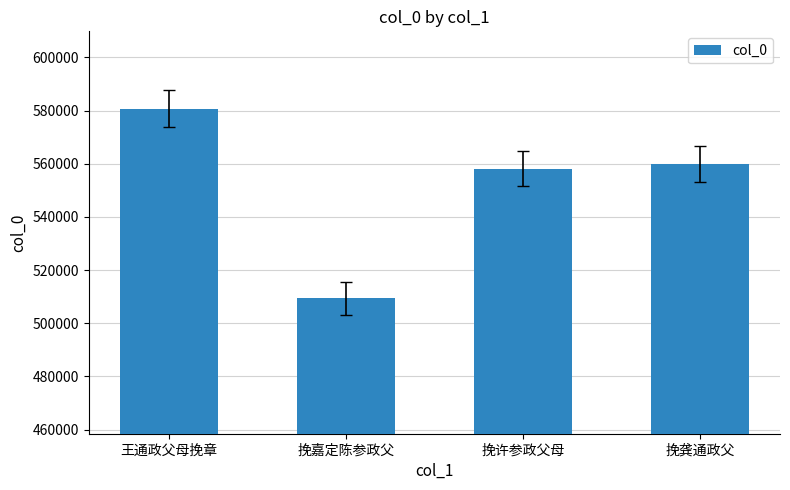

Rank the categories by value from lowest to highest.

挽嘉定陈参政父, 挽许参政父母, 挽龚通政父, 王通政父母挽章